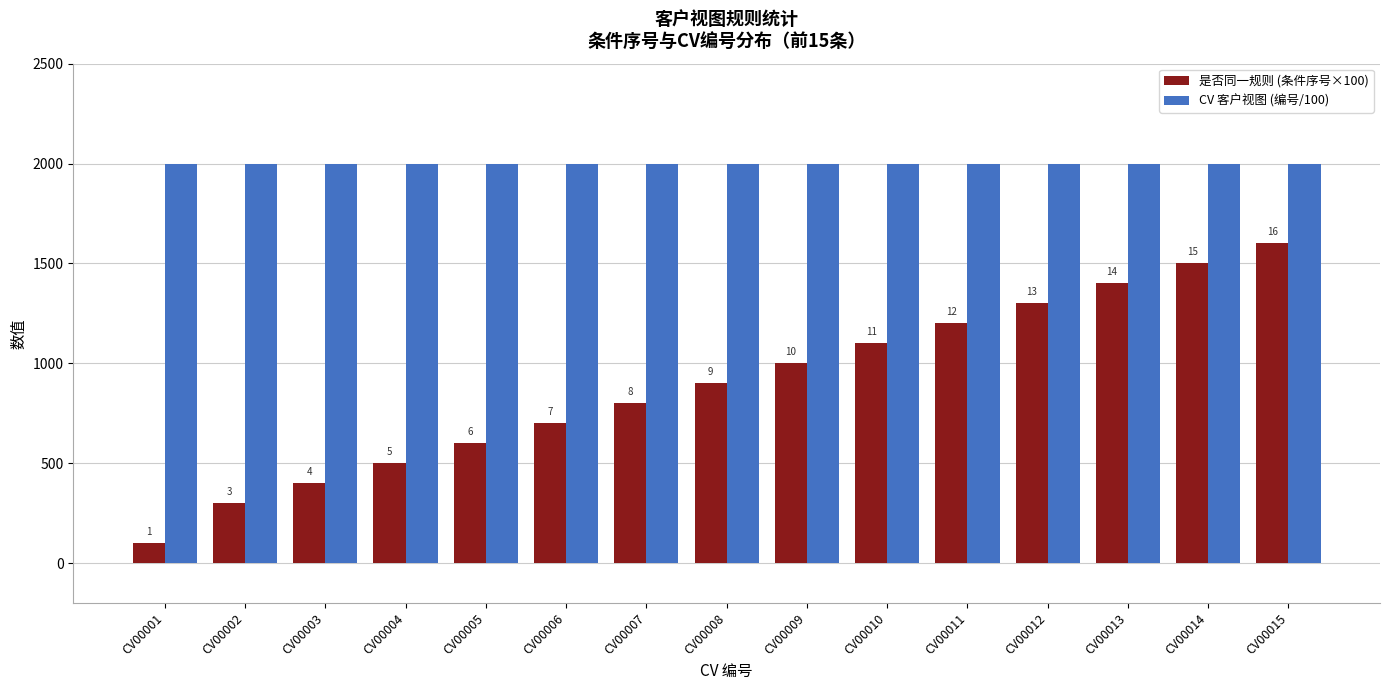

The 是否同一规则 (条件序号×100) series shows 459.6 at CV00006. True or false?

False